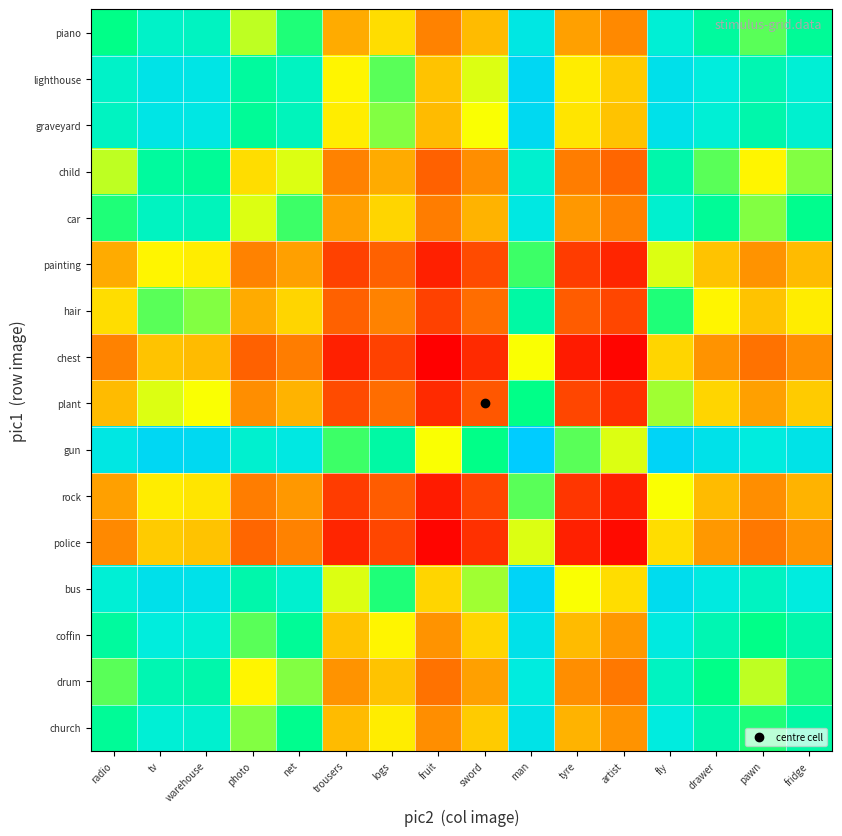

Count the number of data series in this chart.

16